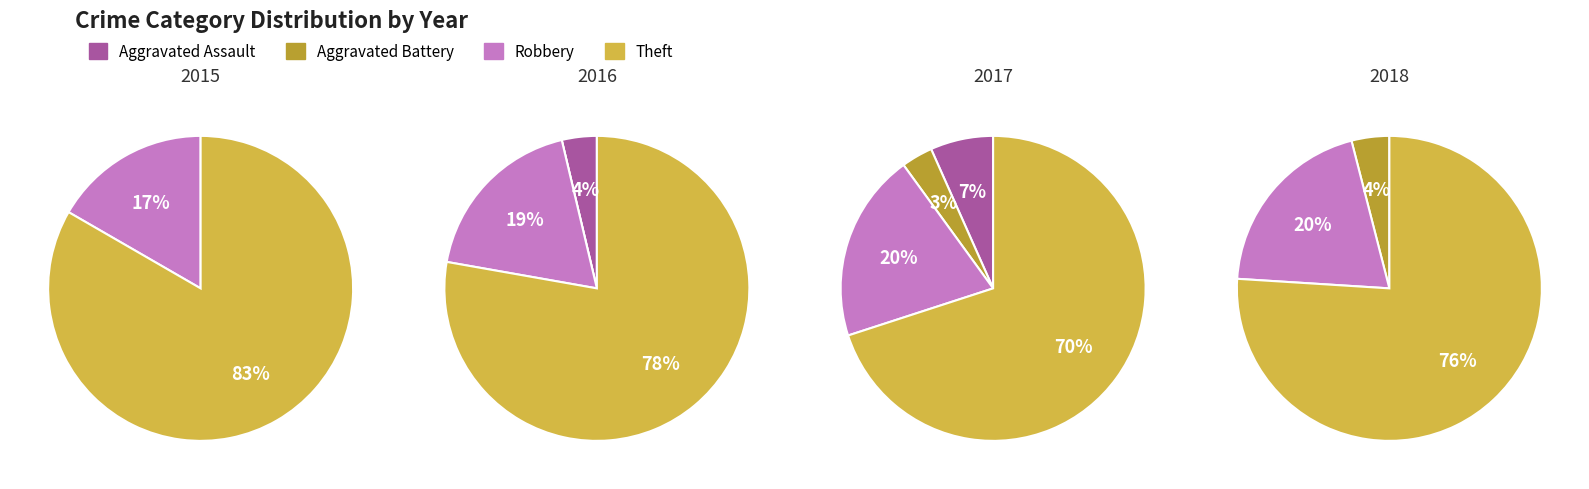

Which slice is the largest?

Theft